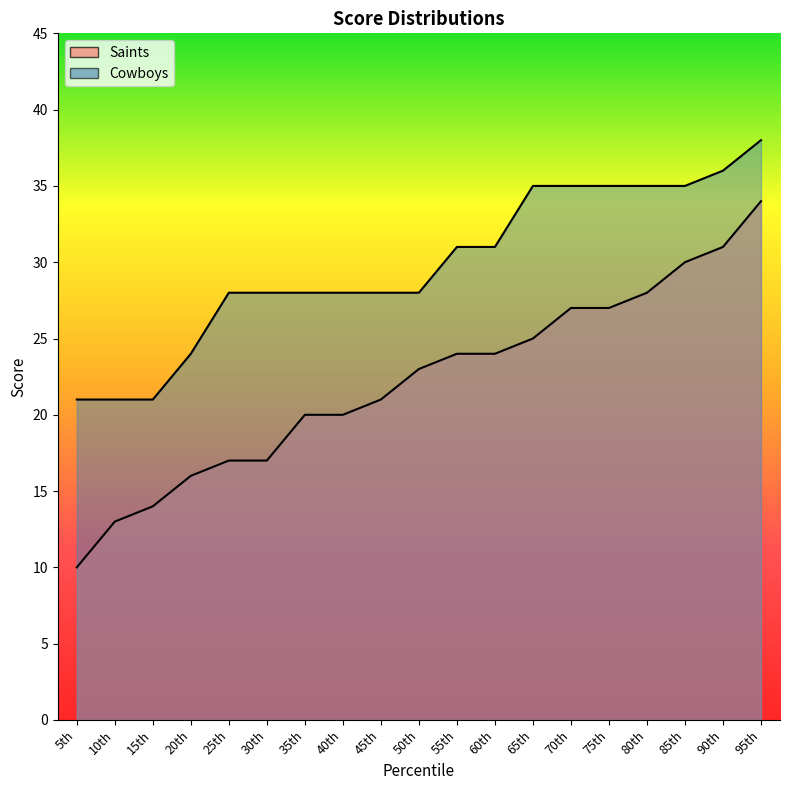

Between 85th and 15th, which is larger?

85th